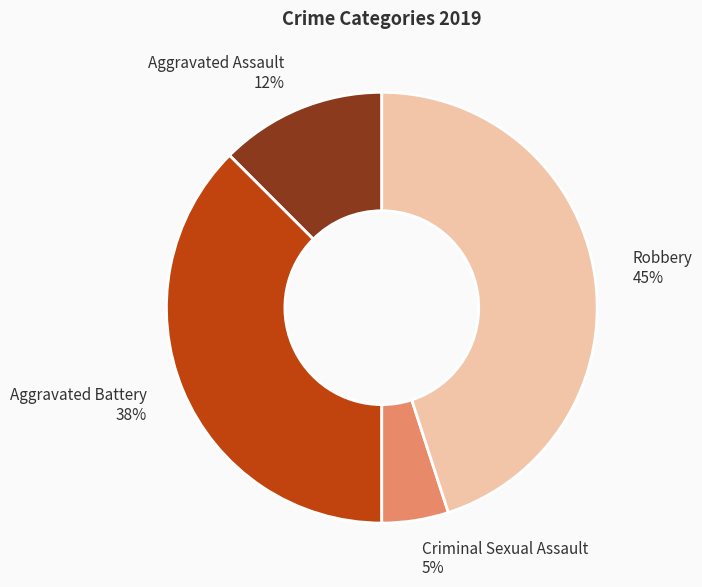

To the nearest percent, what is the difference between the largest and smallest slice percentages?

40%